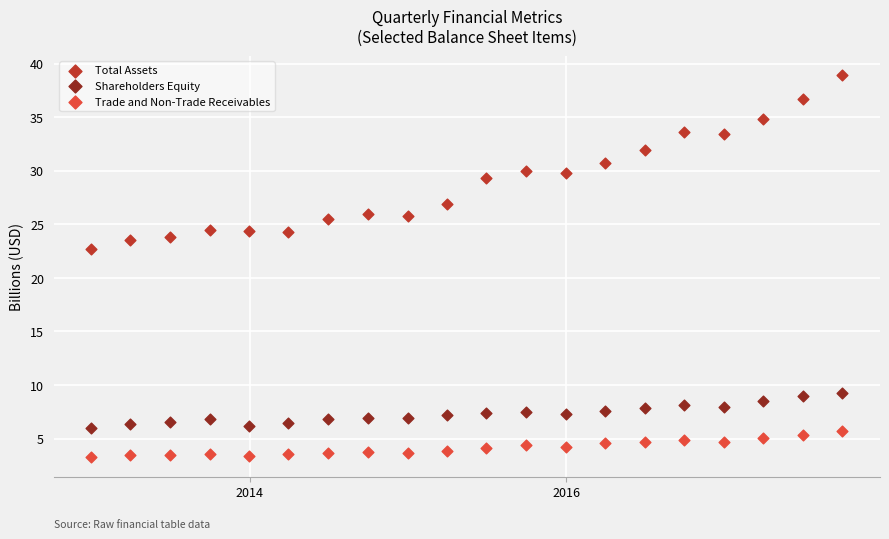

Which series contains the highest Y value?

Total Assets